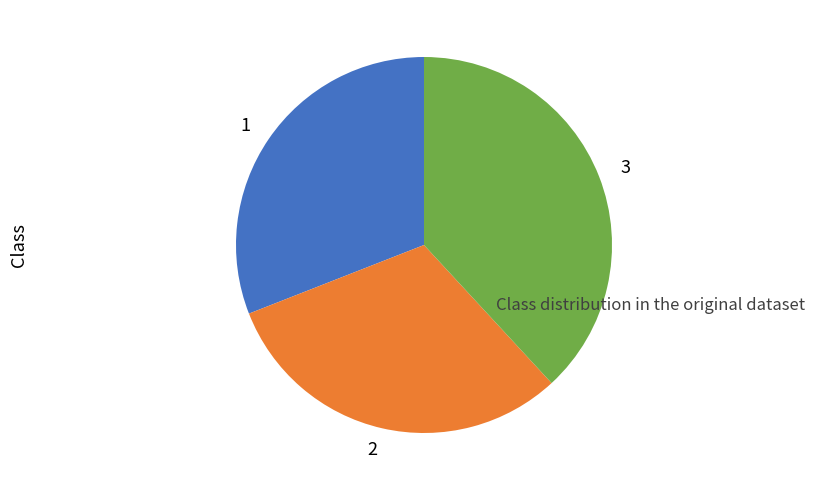

Which category has the biggest portion of the pie?

3